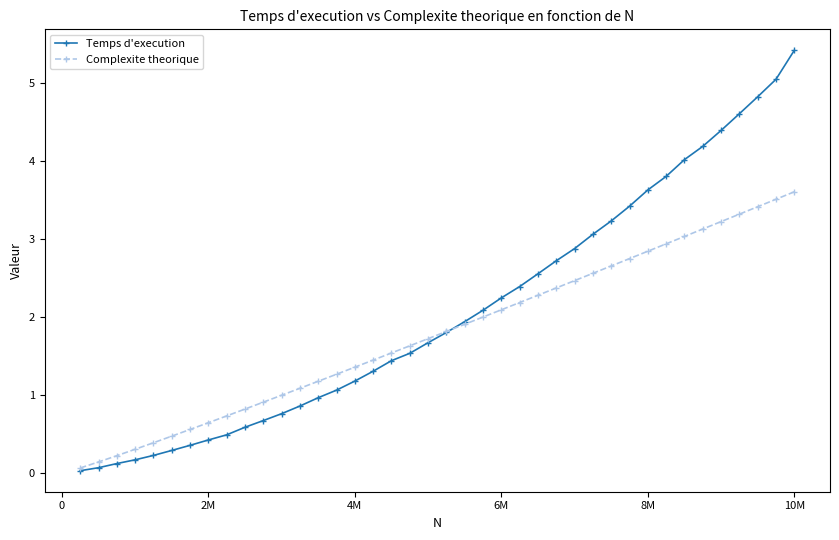

Does the chart display data point markers on the line(s)?

Yes